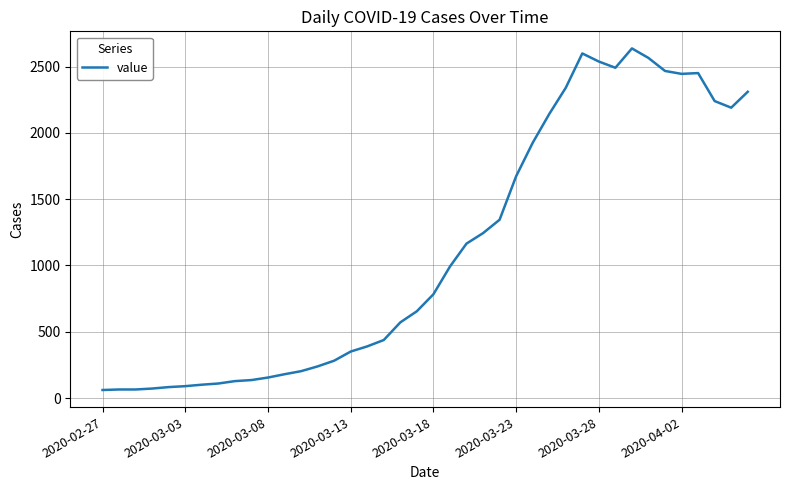

What is the smallest value displayed?

61